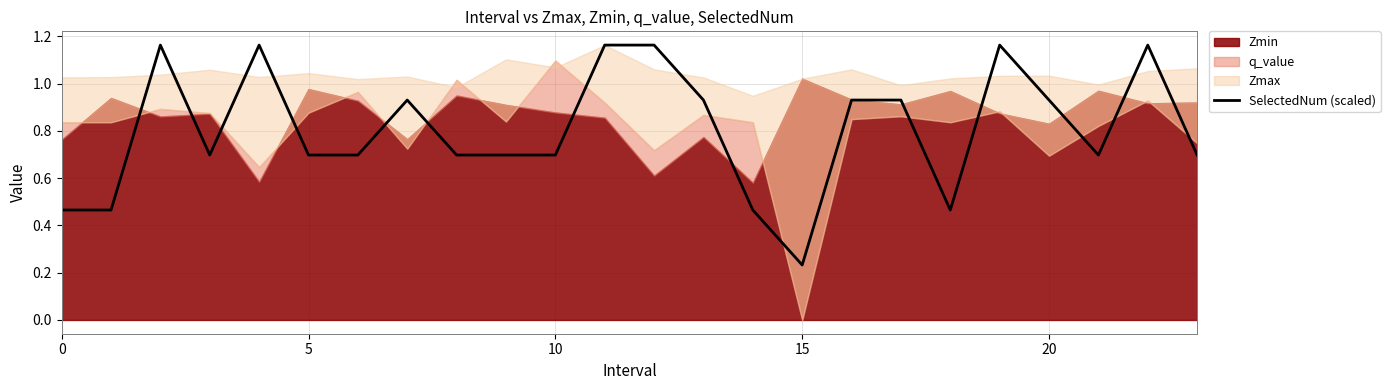

What is the difference between the maximum and minimum values?

0.9